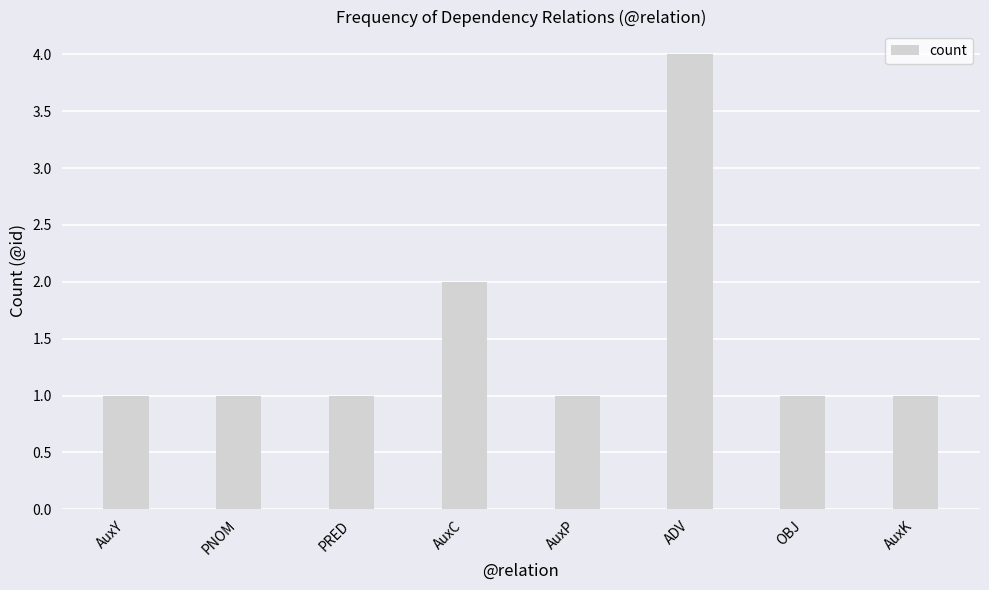

What is the smallest value displayed?

1